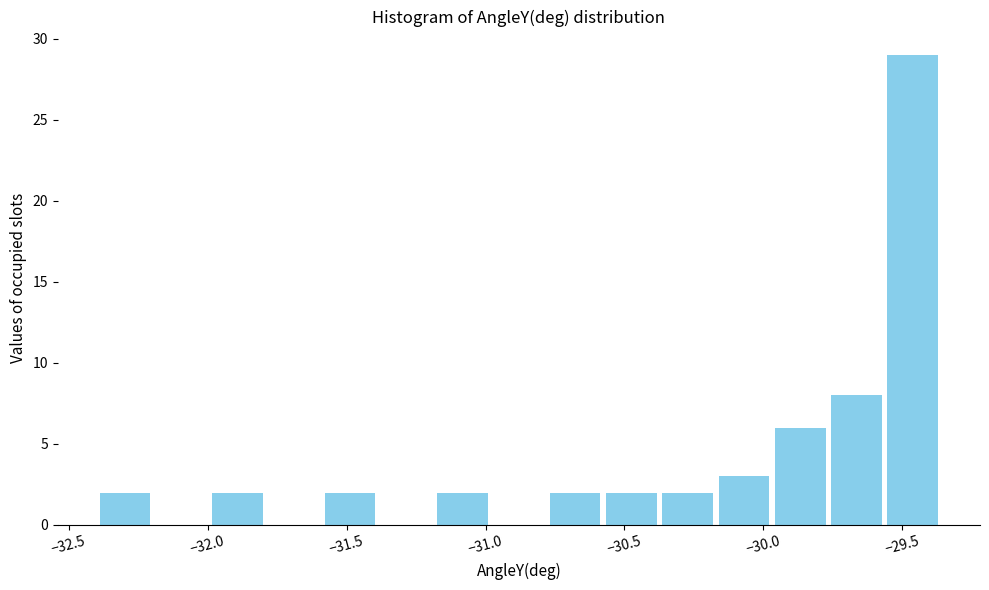

Which range on the x-axis has the tallest bar?

-29.55 to -29.35